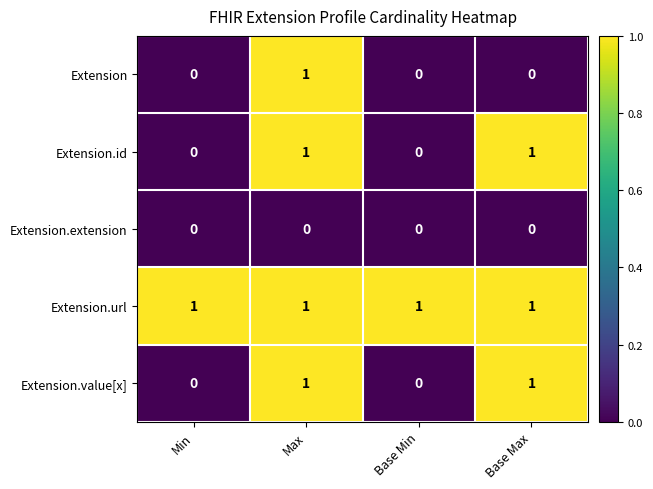

How many data points does each series have?

4